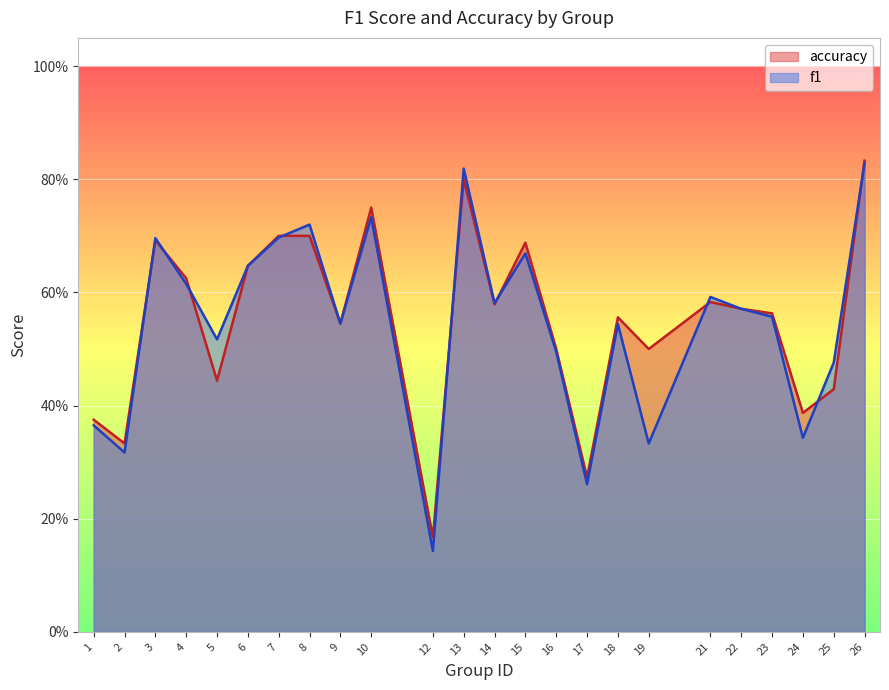

In f1, how many points are higher than both neighbors (excluding endpoints)?

7